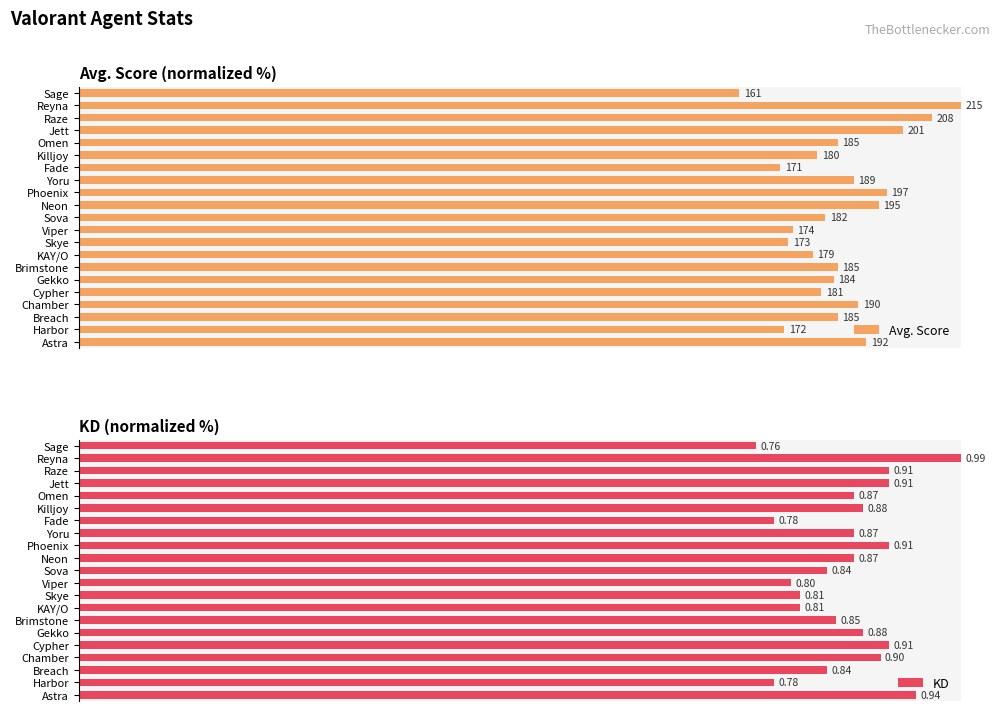

Reading left to right, transcribe all the data shown in this chart.

Avg. Score: 74.9	100.0	96.7	93.5	86.0	83.7	79.5	87.9	91.6	90.7	84.7	80.9	80.5	83.3	86.0	85.6	84.2	88.4	86.0	80.0	89.3
KD: 76.8	100.0	91.9	91.9	87.9	88.9	78.8	87.9	91.9	87.9	84.8	80.8	81.8	81.8	85.9	88.9	91.9	90.9	84.8	78.8	94.9